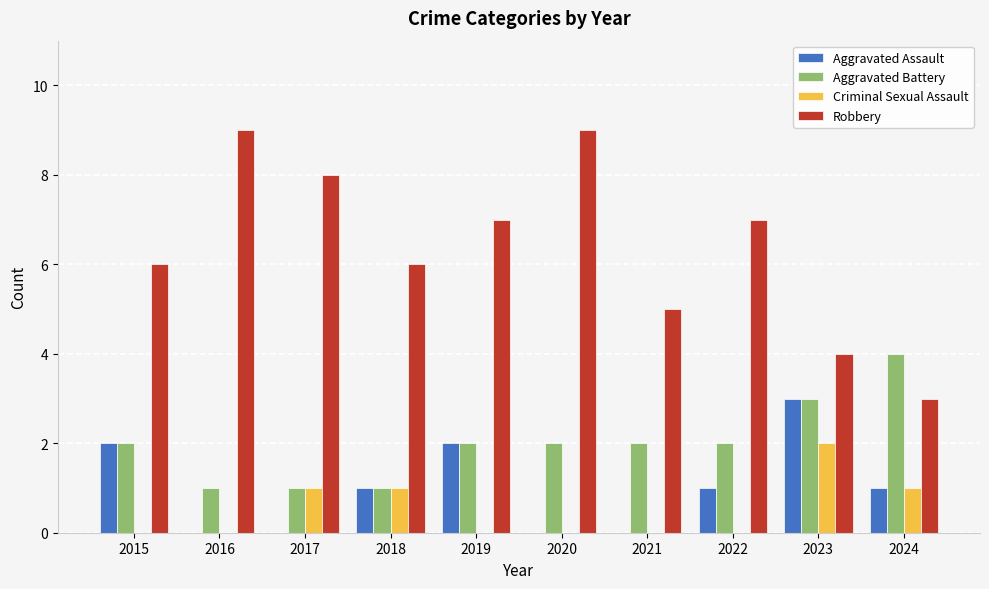

The Aggravated Assault series shows 2 at 2019. True or false?

True